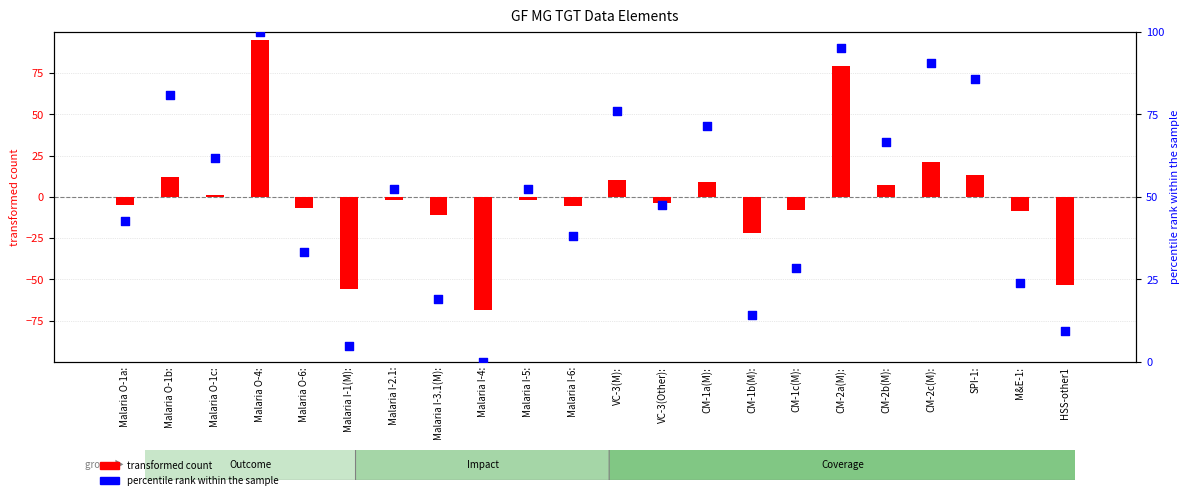

What are all the series names shown in the legend?

transformed count, percentile rank within the sample